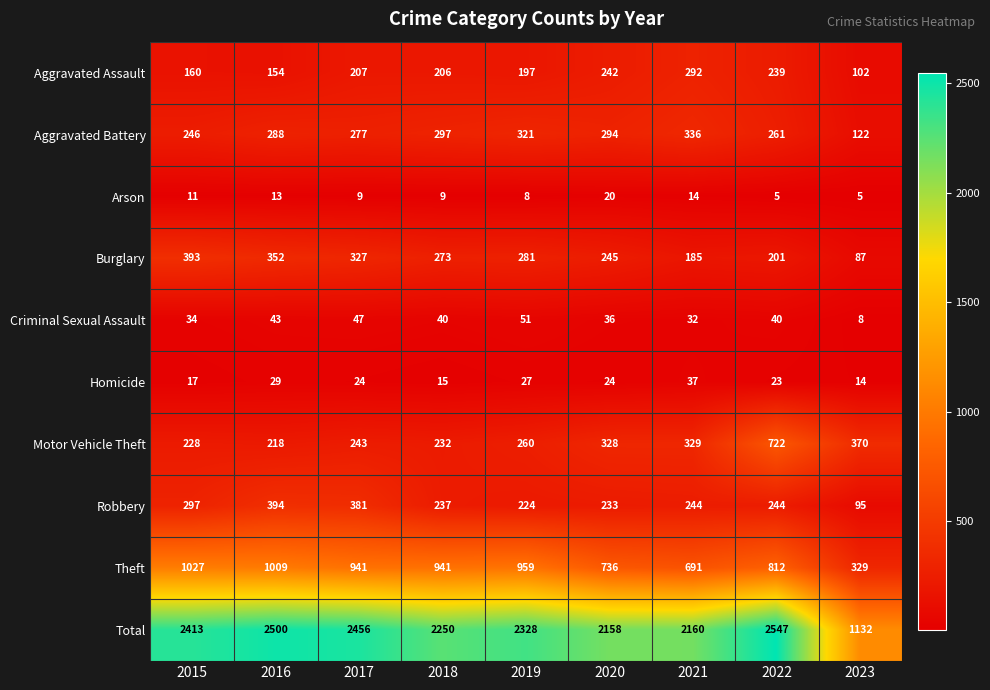

Is it true that Aggravated Assault equals 375 at 2020?

False